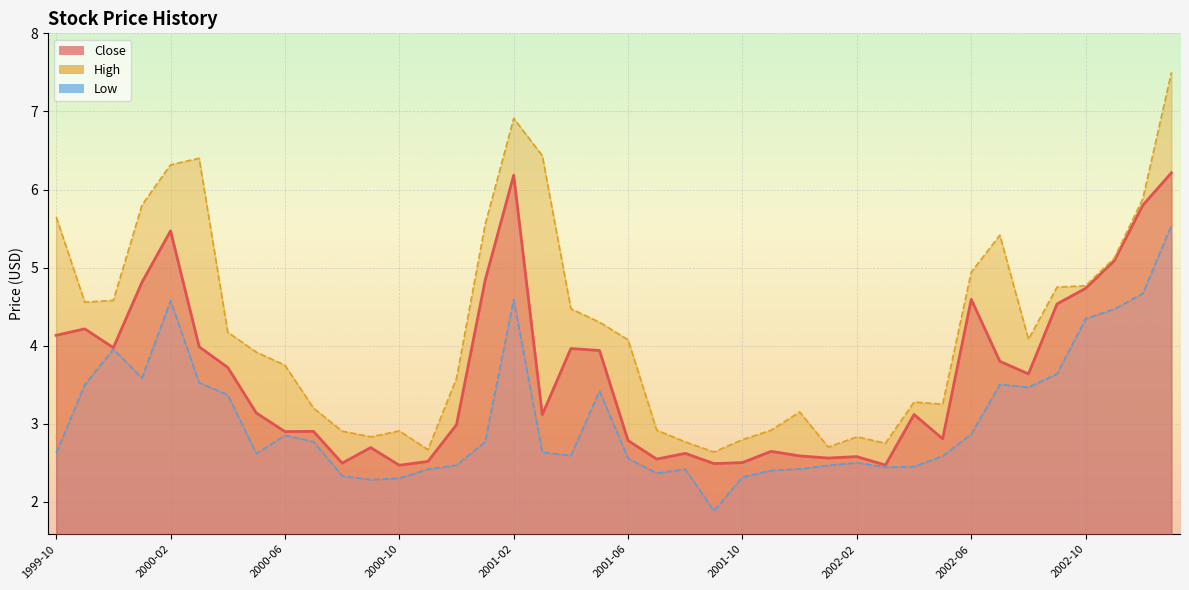

At 2002-01, list the series in order from smallest to largest.

Low, Close, High